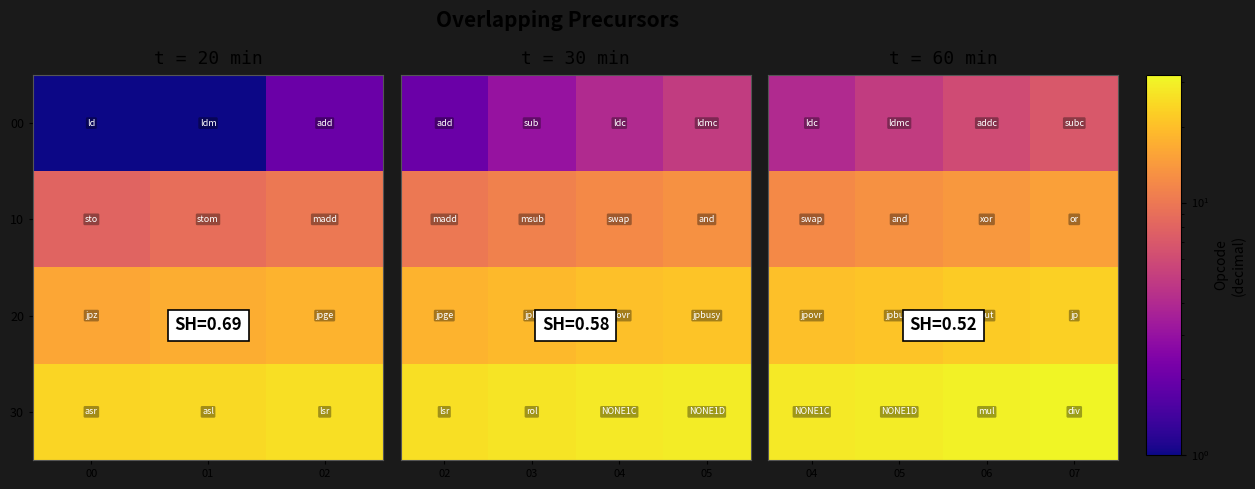

Count the number of categories in the chart.

4